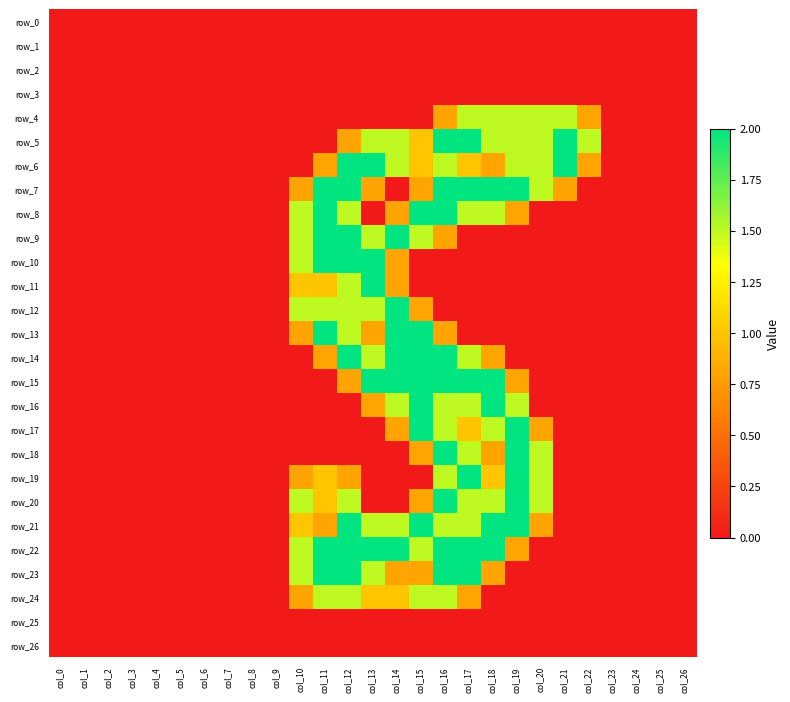

Reading right to left, list all the values displayed in this chart.

row_0: col_26=0.0	col_25=0.0	col_24=0.0	col_23=0.0	col_22=0.0	col_21=0.0	col_20=0.0	col_19=0.0	col_18=0.0	col_17=0.0	col_16=0.0	col_15=0.0	col_14=0.0	col_13=0.0	col_12=0.0	col_11=0.0	col_10=0.0	col_9=0.0	col_8=0.0	col_7=0.0	col_6=0.0	col_5=0.0	col_4=0.0	col_3=0.0	col_2=0.0	col_1=0.0	col_0=0.0
row_1: col_26=0.0	col_25=0.0	col_24=0.0	col_23=0.0	col_22=0.0	col_21=0.0	col_20=0.0	col_19=0.0	col_18=0.0	col_17=0.0	col_16=0.0	col_15=0.0	col_14=0.0	col_13=0.0	col_12=0.0	col_11=0.0	col_10=0.0	col_9=0.0	col_8=0.0	col_7=0.0	col_6=0.0	col_5=0.0	col_4=0.0	col_3=0.0	col_2=0.0	col_1=0.0	col_0=0.0
row_2: col_26=0.0	col_25=0.0	col_24=0.0	col_23=0.0	col_22=0.0	col_21=0.0	col_20=0.0	col_19=0.0	col_18=0.0	col_17=0.0	col_16=0.0	col_15=0.0	col_14=0.0	col_13=0.0	col_12=0.0	col_11=0.0	col_10=0.0	col_9=0.0	col_8=0.0	col_7=0.0	col_6=0.0	col_5=0.0	col_4=0.0	col_3=0.0	col_2=0.0	col_1=0.0	col_0=0.0
row_3: col_26=0.0	col_25=0.0	col_24=0.0	col_23=0.0	col_22=0.0	col_21=0.0	col_20=0.0	col_19=0.0	col_18=0.0	col_17=0.0	col_16=0.0	col_15=0.0	col_14=0.0	col_13=0.0	col_12=0.0	col_11=0.0	col_10=0.0	col_9=0.0	col_8=0.0	col_7=0.0	col_6=0.0	col_5=0.0	col_4=0.0	col_3=0.0	col_2=0.0	col_1=0.0	col_0=0.0
row_4: col_26=0.0	col_25=0.0	col_24=0.0	col_23=0.0	col_22=0.8	col_21=1.5	col_20=1.5	col_19=1.5	col_18=1.5	col_17=1.5	col_16=0.8	col_15=0.0	col_14=0.0	col_13=0.0	col_12=0.0	col_11=0.0	col_10=0.0	col_9=0.0	col_8=0.0	col_7=0.0	col_6=0.0	col_5=0.0	col_4=0.0	col_3=0.0	col_2=0.0	col_1=0.0	col_0=0.0
row_5: col_26=0.0	col_25=0.0	col_24=0.0	col_23=0.0	col_22=1.5	col_21=2.0	col_20=1.5	col_19=1.5	col_18=1.5	col_17=2.0	col_16=2.0	col_15=1.0	col_14=1.5	col_13=1.5	col_12=0.8	col_11=0.0	col_10=0.0	col_9=0.0	col_8=0.0	col_7=0.0	col_6=0.0	col_5=0.0	col_4=0.0	col_3=0.0	col_2=0.0	col_1=0.0	col_0=0.0
row_6: col_26=0.0	col_25=0.0	col_24=0.0	col_23=0.0	col_22=0.8	col_21=2.0	col_20=1.5	col_19=1.5	col_18=0.8	col_17=1.0	col_16=1.5	col_15=1.0	col_14=1.5	col_13=2.0	col_12=2.0	col_11=0.8	col_10=0.0	col_9=0.0	col_8=0.0	col_7=0.0	col_6=0.0	col_5=0.0	col_4=0.0	col_3=0.0	col_2=0.0	col_1=0.0	col_0=0.0
row_7: col_26=0.0	col_25=0.0	col_24=0.0	col_23=0.0	col_22=0.0	col_21=0.8	col_20=1.5	col_19=2.0	col_18=2.0	col_17=2.0	col_16=2.0	col_15=0.8	col_14=0.0	col_13=0.8	col_12=2.0	col_11=2.0	col_10=0.8	col_9=0.0	col_8=0.0	col_7=0.0	col_6=0.0	col_5=0.0	col_4=0.0	col_3=0.0	col_2=0.0	col_1=0.0	col_0=0.0
row_8: col_26=0.0	col_25=0.0	col_24=0.0	col_23=0.0	col_22=0.0	col_21=0.0	col_20=0.0	col_19=0.8	col_18=1.5	col_17=1.5	col_16=2.0	col_15=2.0	col_14=0.8	col_13=0.0	col_12=1.5	col_11=2.0	col_10=1.5	col_9=0.0	col_8=0.0	col_7=0.0	col_6=0.0	col_5=0.0	col_4=0.0	col_3=0.0	col_2=0.0	col_1=0.0	col_0=0.0
row_9: col_26=0.0	col_25=0.0	col_24=0.0	col_23=0.0	col_22=0.0	col_21=0.0	col_20=0.0	col_19=0.0	col_18=0.0	col_17=0.0	col_16=0.8	col_15=1.5	col_14=2.0	col_13=1.5	col_12=2.0	col_11=2.0	col_10=1.5	col_9=0.0	col_8=0.0	col_7=0.0	col_6=0.0	col_5=0.0	col_4=0.0	col_3=0.0	col_2=0.0	col_1=0.0	col_0=0.0
row_10: col_26=0.0	col_25=0.0	col_24=0.0	col_23=0.0	col_22=0.0	col_21=0.0	col_20=0.0	col_19=0.0	col_18=0.0	col_17=0.0	col_16=0.0	col_15=0.0	col_14=0.8	col_13=2.0	col_12=2.0	col_11=2.0	col_10=1.5	col_9=0.0	col_8=0.0	col_7=0.0	col_6=0.0	col_5=0.0	col_4=0.0	col_3=0.0	col_2=0.0	col_1=0.0	col_0=0.0
row_11: col_26=0.0	col_25=0.0	col_24=0.0	col_23=0.0	col_22=0.0	col_21=0.0	col_20=0.0	col_19=0.0	col_18=0.0	col_17=0.0	col_16=0.0	col_15=0.0	col_14=0.8	col_13=2.0	col_12=1.5	col_11=1.0	col_10=1.0	col_9=0.0	col_8=0.0	col_7=0.0	col_6=0.0	col_5=0.0	col_4=0.0	col_3=0.0	col_2=0.0	col_1=0.0	col_0=0.0
row_12: col_26=0.0	col_25=0.0	col_24=0.0	col_23=0.0	col_22=0.0	col_21=0.0	col_20=0.0	col_19=0.0	col_18=0.0	col_17=0.0	col_16=0.0	col_15=0.8	col_14=2.0	col_13=1.5	col_12=1.5	col_11=1.5	col_10=1.5	col_9=0.0	col_8=0.0	col_7=0.0	col_6=0.0	col_5=0.0	col_4=0.0	col_3=0.0	col_2=0.0	col_1=0.0	col_0=0.0
row_13: col_26=0.0	col_25=0.0	col_24=0.0	col_23=0.0	col_22=0.0	col_21=0.0	col_20=0.0	col_19=0.0	col_18=0.0	col_17=0.0	col_16=0.8	col_15=2.0	col_14=2.0	col_13=0.8	col_12=1.5	col_11=2.0	col_10=0.8	col_9=0.0	col_8=0.0	col_7=0.0	col_6=0.0	col_5=0.0	col_4=0.0	col_3=0.0	col_2=0.0	col_1=0.0	col_0=0.0
row_14: col_26=0.0	col_25=0.0	col_24=0.0	col_23=0.0	col_22=0.0	col_21=0.0	col_20=0.0	col_19=0.0	col_18=0.8	col_17=1.5	col_16=2.0	col_15=2.0	col_14=2.0	col_13=1.5	col_12=2.0	col_11=0.8	col_10=0.0	col_9=0.0	col_8=0.0	col_7=0.0	col_6=0.0	col_5=0.0	col_4=0.0	col_3=0.0	col_2=0.0	col_1=0.0	col_0=0.0
row_15: col_26=0.0	col_25=0.0	col_24=0.0	col_23=0.0	col_22=0.0	col_21=0.0	col_20=0.0	col_19=0.8	col_18=2.0	col_17=2.0	col_16=2.0	col_15=2.0	col_14=2.0	col_13=2.0	col_12=0.8	col_11=0.0	col_10=0.0	col_9=0.0	col_8=0.0	col_7=0.0	col_6=0.0	col_5=0.0	col_4=0.0	col_3=0.0	col_2=0.0	col_1=0.0	col_0=0.0
row_16: col_26=0.0	col_25=0.0	col_24=0.0	col_23=0.0	col_22=0.0	col_21=0.0	col_20=0.0	col_19=1.5	col_18=2.0	col_17=1.5	col_16=1.5	col_15=2.0	col_14=1.5	col_13=0.8	col_12=0.0	col_11=0.0	col_10=0.0	col_9=0.0	col_8=0.0	col_7=0.0	col_6=0.0	col_5=0.0	col_4=0.0	col_3=0.0	col_2=0.0	col_1=0.0	col_0=0.0
row_17: col_26=0.0	col_25=0.0	col_24=0.0	col_23=0.0	col_22=0.0	col_21=0.0	col_20=0.8	col_19=2.0	col_18=1.5	col_17=1.0	col_16=1.5	col_15=2.0	col_14=0.8	col_13=0.0	col_12=0.0	col_11=0.0	col_10=0.0	col_9=0.0	col_8=0.0	col_7=0.0	col_6=0.0	col_5=0.0	col_4=0.0	col_3=0.0	col_2=0.0	col_1=0.0	col_0=0.0
row_18: col_26=0.0	col_25=0.0	col_24=0.0	col_23=0.0	col_22=0.0	col_21=0.0	col_20=1.5	col_19=2.0	col_18=0.8	col_17=1.5	col_16=2.0	col_15=0.8	col_14=0.0	col_13=0.0	col_12=0.0	col_11=0.0	col_10=0.0	col_9=0.0	col_8=0.0	col_7=0.0	col_6=0.0	col_5=0.0	col_4=0.0	col_3=0.0	col_2=0.0	col_1=0.0	col_0=0.0
row_19: col_26=0.0	col_25=0.0	col_24=0.0	col_23=0.0	col_22=0.0	col_21=0.0	col_20=1.5	col_19=2.0	col_18=1.0	col_17=2.0	col_16=1.5	col_15=0.0	col_14=0.0	col_13=0.0	col_12=0.8	col_11=1.0	col_10=0.8	col_9=0.0	col_8=0.0	col_7=0.0	col_6=0.0	col_5=0.0	col_4=0.0	col_3=0.0	col_2=0.0	col_1=0.0	col_0=0.0
row_20: col_26=0.0	col_25=0.0	col_24=0.0	col_23=0.0	col_22=0.0	col_21=0.0	col_20=1.5	col_19=2.0	col_18=1.5	col_17=1.5	col_16=2.0	col_15=0.8	col_14=0.0	col_13=0.0	col_12=1.5	col_11=1.0	col_10=1.5	col_9=0.0	col_8=0.0	col_7=0.0	col_6=0.0	col_5=0.0	col_4=0.0	col_3=0.0	col_2=0.0	col_1=0.0	col_0=0.0
row_21: col_26=0.0	col_25=0.0	col_24=0.0	col_23=0.0	col_22=0.0	col_21=0.0	col_20=0.8	col_19=2.0	col_18=2.0	col_17=1.5	col_16=1.5	col_15=2.0	col_14=1.5	col_13=1.5	col_12=2.0	col_11=0.8	col_10=1.0	col_9=0.0	col_8=0.0	col_7=0.0	col_6=0.0	col_5=0.0	col_4=0.0	col_3=0.0	col_2=0.0	col_1=0.0	col_0=0.0
row_22: col_26=0.0	col_25=0.0	col_24=0.0	col_23=0.0	col_22=0.0	col_21=0.0	col_20=0.0	col_19=0.8	col_18=2.0	col_17=2.0	col_16=2.0	col_15=1.5	col_14=2.0	col_13=2.0	col_12=2.0	col_11=2.0	col_10=1.5	col_9=0.0	col_8=0.0	col_7=0.0	col_6=0.0	col_5=0.0	col_4=0.0	col_3=0.0	col_2=0.0	col_1=0.0	col_0=0.0
row_23: col_26=0.0	col_25=0.0	col_24=0.0	col_23=0.0	col_22=0.0	col_21=0.0	col_20=0.0	col_19=0.0	col_18=0.8	col_17=2.0	col_16=2.0	col_15=0.8	col_14=0.8	col_13=1.5	col_12=2.0	col_11=2.0	col_10=1.5	col_9=0.0	col_8=0.0	col_7=0.0	col_6=0.0	col_5=0.0	col_4=0.0	col_3=0.0	col_2=0.0	col_1=0.0	col_0=0.0
row_24: col_26=0.0	col_25=0.0	col_24=0.0	col_23=0.0	col_22=0.0	col_21=0.0	col_20=0.0	col_19=0.0	col_18=0.0	col_17=0.8	col_16=1.5	col_15=1.5	col_14=1.0	col_13=1.0	col_12=1.5	col_11=1.5	col_10=0.8	col_9=0.0	col_8=0.0	col_7=0.0	col_6=0.0	col_5=0.0	col_4=0.0	col_3=0.0	col_2=0.0	col_1=0.0	col_0=0.0
row_25: col_26=0.0	col_25=0.0	col_24=0.0	col_23=0.0	col_22=0.0	col_21=0.0	col_20=0.0	col_19=0.0	col_18=0.0	col_17=0.0	col_16=0.0	col_15=0.0	col_14=0.0	col_13=0.0	col_12=0.0	col_11=0.0	col_10=0.0	col_9=0.0	col_8=0.0	col_7=0.0	col_6=0.0	col_5=0.0	col_4=0.0	col_3=0.0	col_2=0.0	col_1=0.0	col_0=0.0
row_26: col_26=0.0	col_25=0.0	col_24=0.0	col_23=0.0	col_22=0.0	col_21=0.0	col_20=0.0	col_19=0.0	col_18=0.0	col_17=0.0	col_16=0.0	col_15=0.0	col_14=0.0	col_13=0.0	col_12=0.0	col_11=0.0	col_10=0.0	col_9=0.0	col_8=0.0	col_7=0.0	col_6=0.0	col_5=0.0	col_4=0.0	col_3=0.0	col_2=0.0	col_1=0.0	col_0=0.0